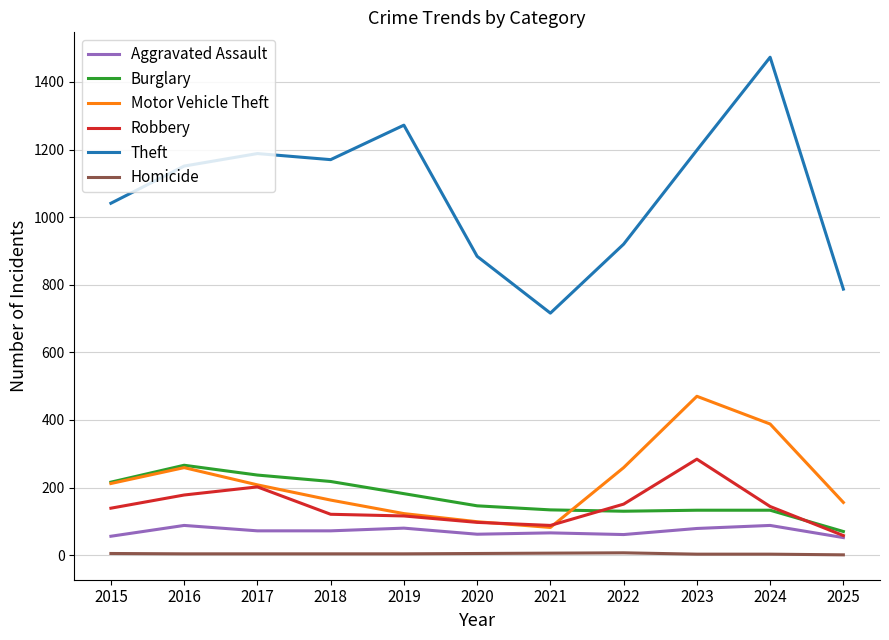

Which series changed the most between 2015 and 2024?

Theft